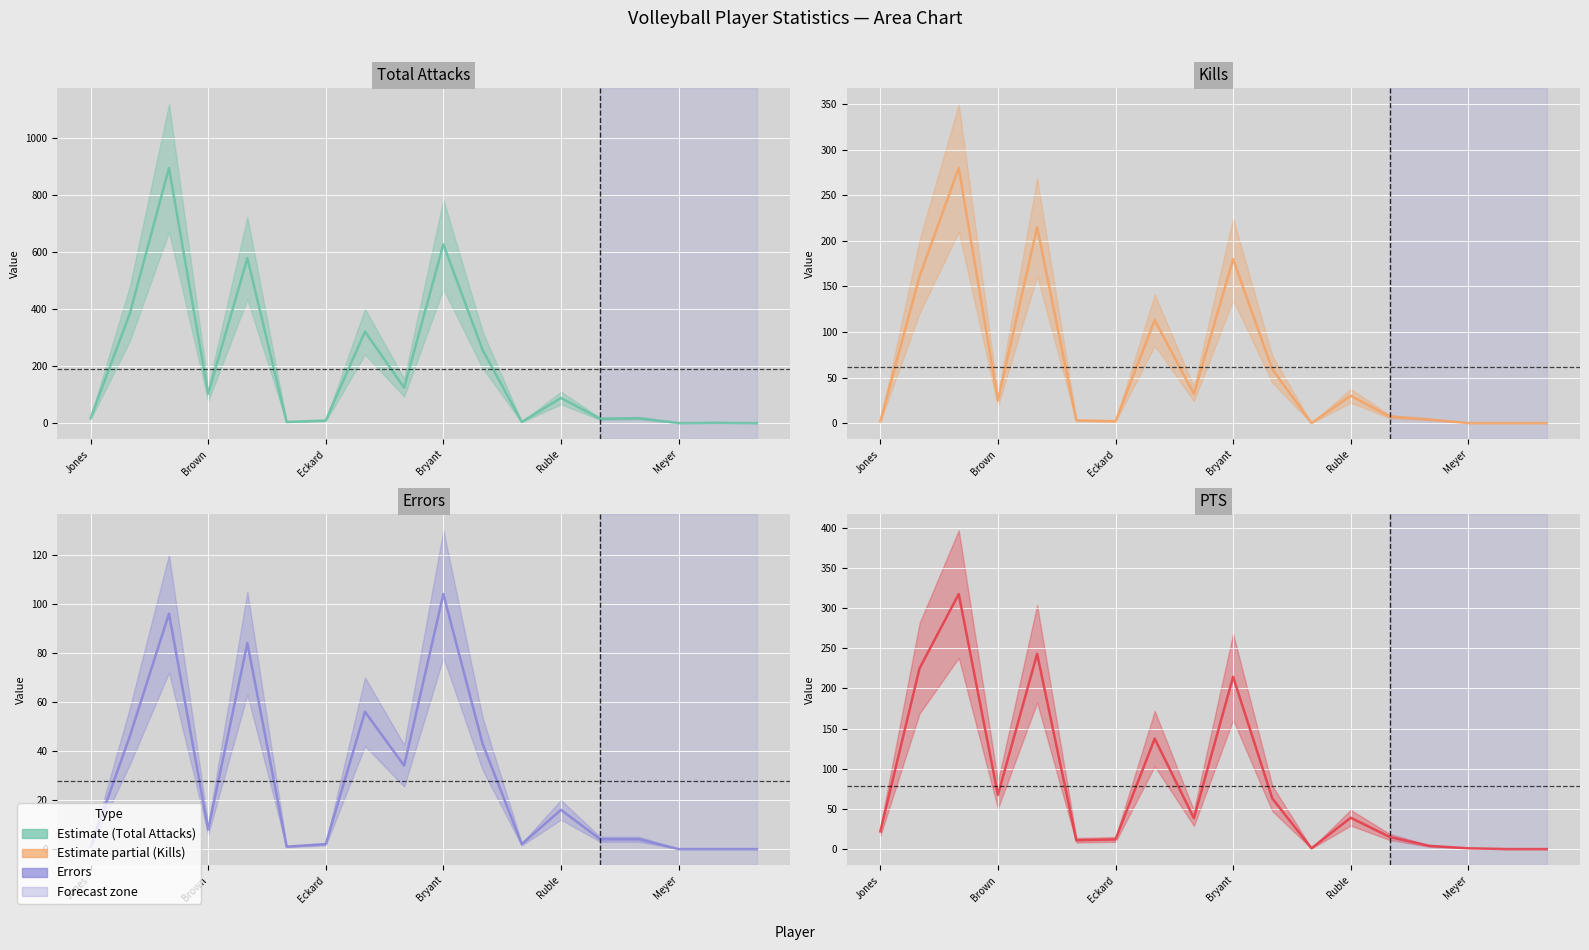

In Kills (mean), how many points are lower than both neighbors (excluding endpoints)?

4